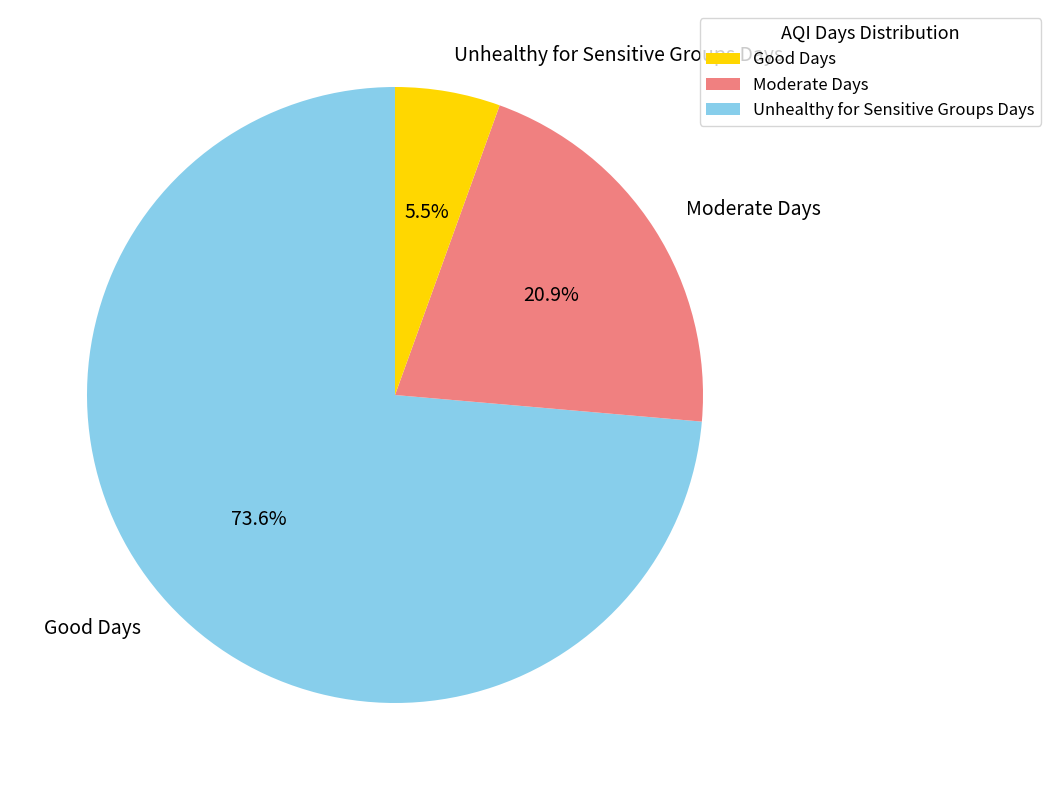

Count the number of slices in the pie.

3